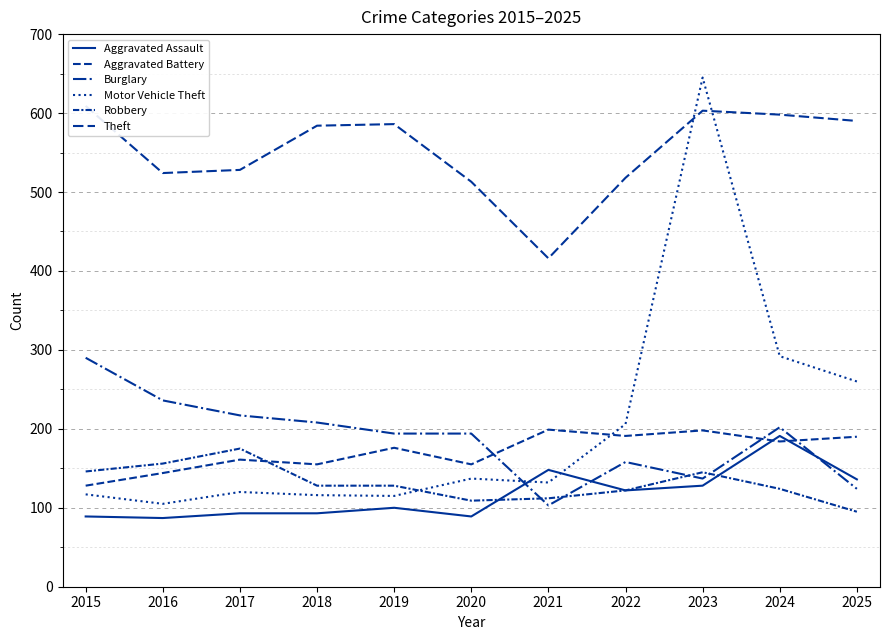

Is the value of Motor Vehicle Theft at 2021 greater than the value of Robbery at 2017?

No